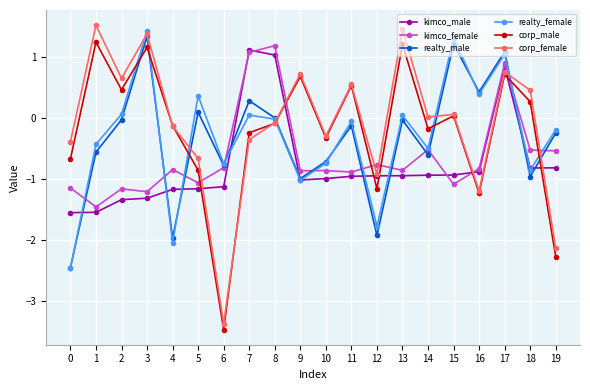

Where is the first local minimum for corp_female?

2